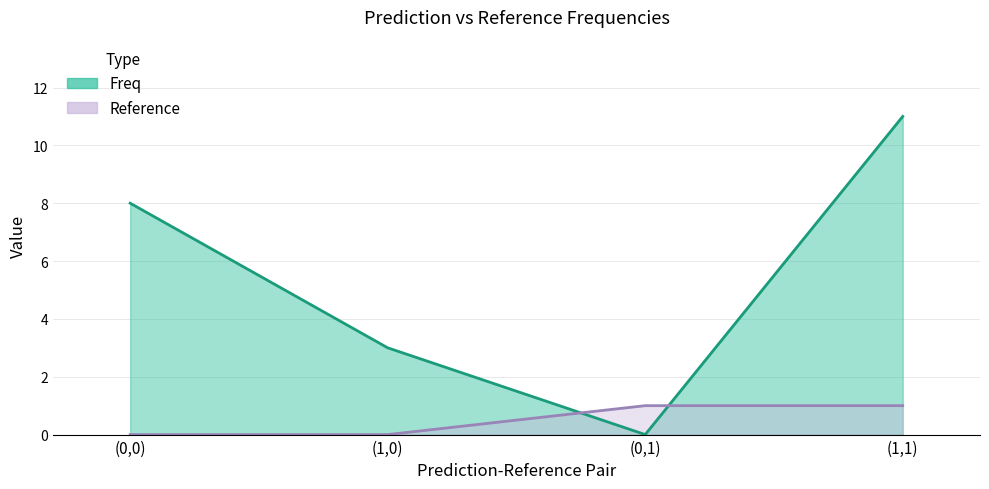

Is it true that Reference equals 0 at (0,0)?

True